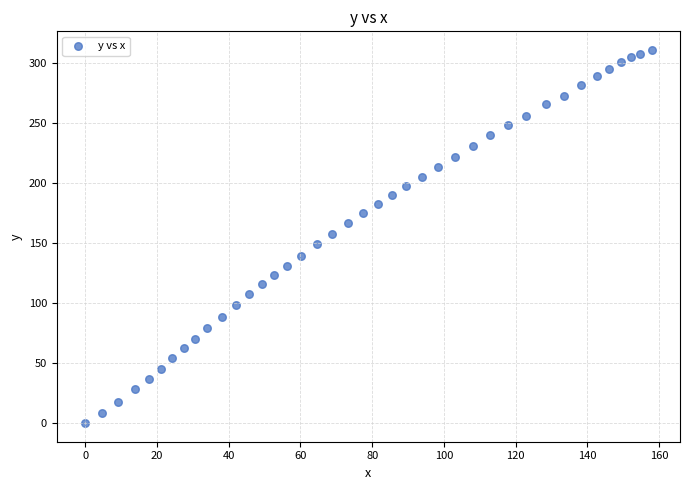

What is the range of X values (max minus min)?

157.9